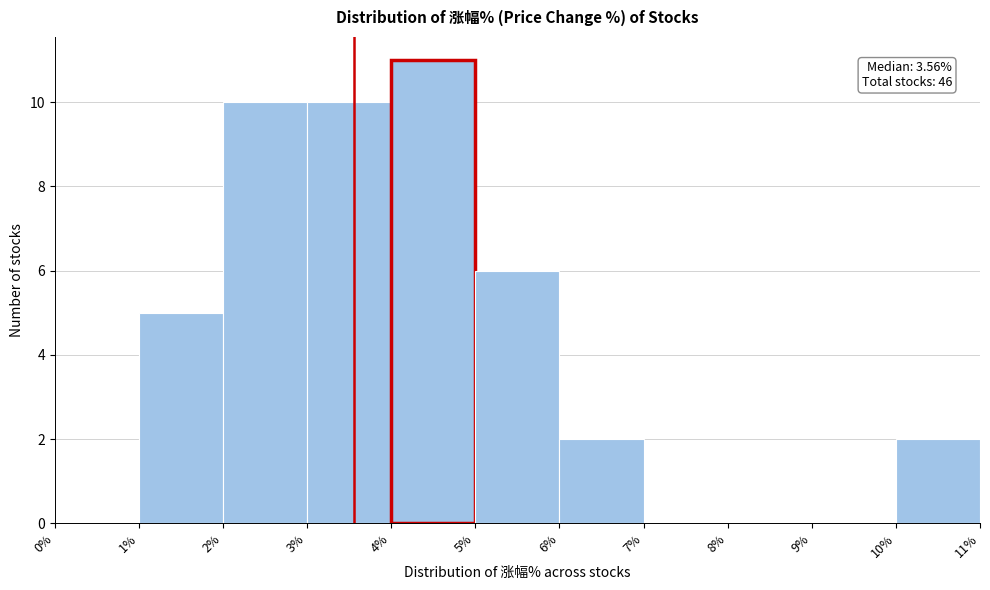

Which range on the x-axis has the tallest bar?

4% to 5%